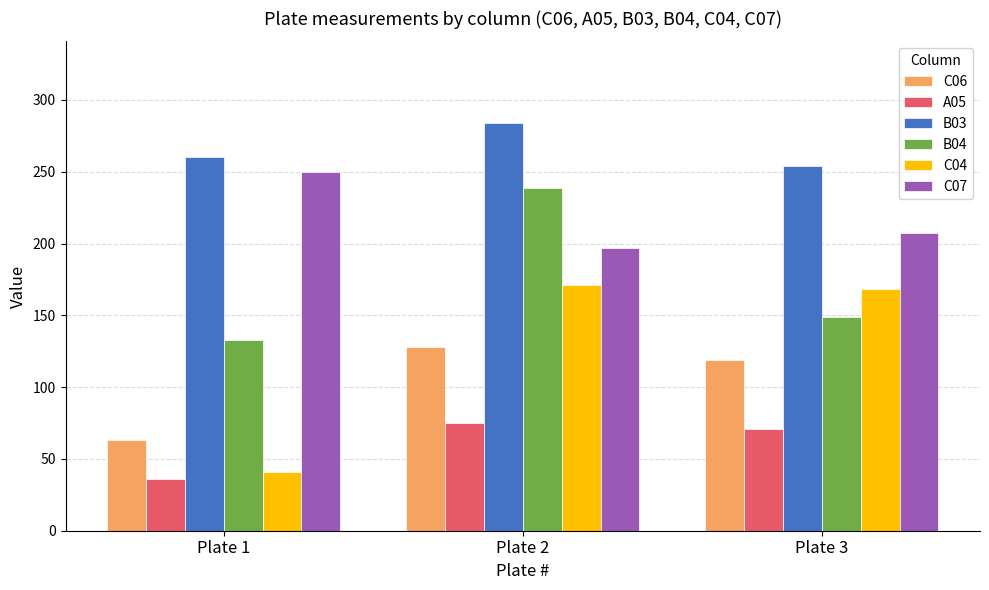

Reading left to right, transcribe all the data shown in this chart.

C06: Plate 1=63	Plate 2=128	Plate 3=119
A05: Plate 1=36	Plate 2=75	Plate 3=71
B03: Plate 1=260	Plate 2=284	Plate 3=254
B04: Plate 1=133	Plate 2=239	Plate 3=149
C04: Plate 1=41	Plate 2=171	Plate 3=168
C07: Plate 1=250	Plate 2=197	Plate 3=207